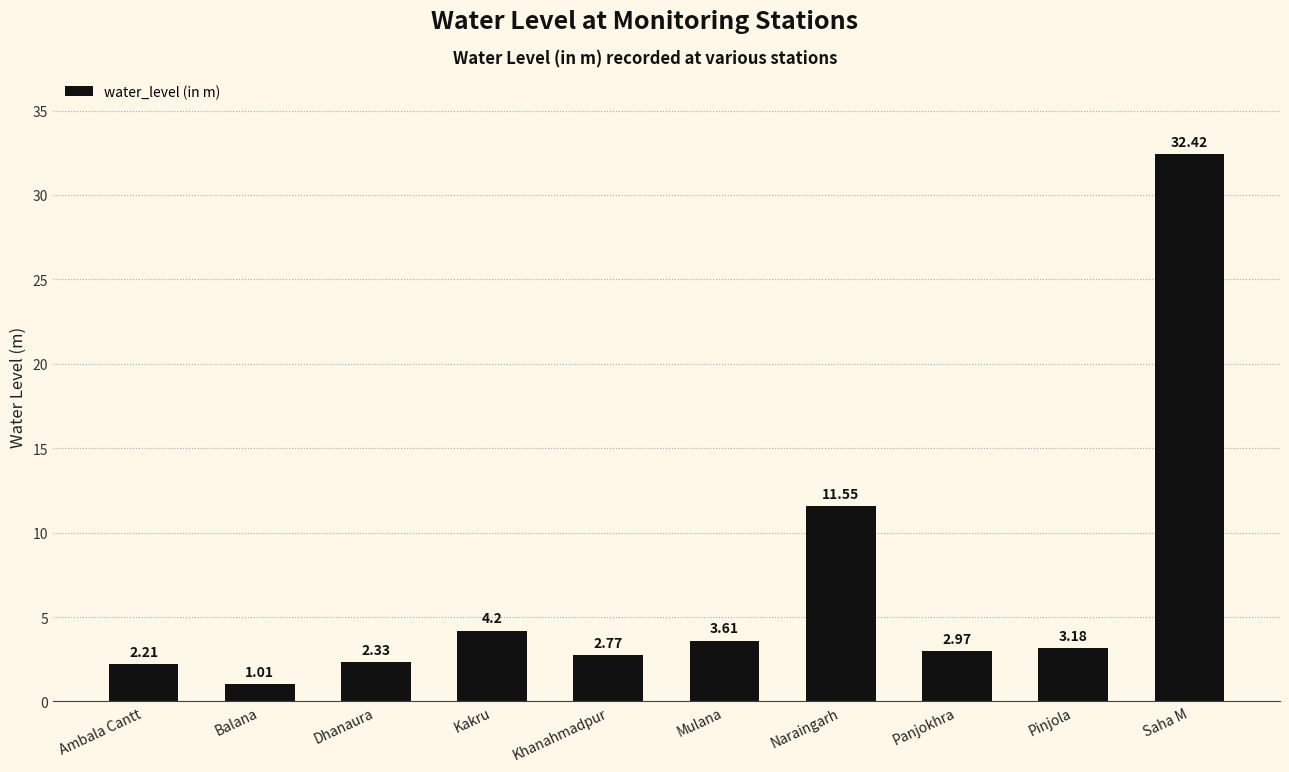

What position from the left is Khanahmadpur?

5